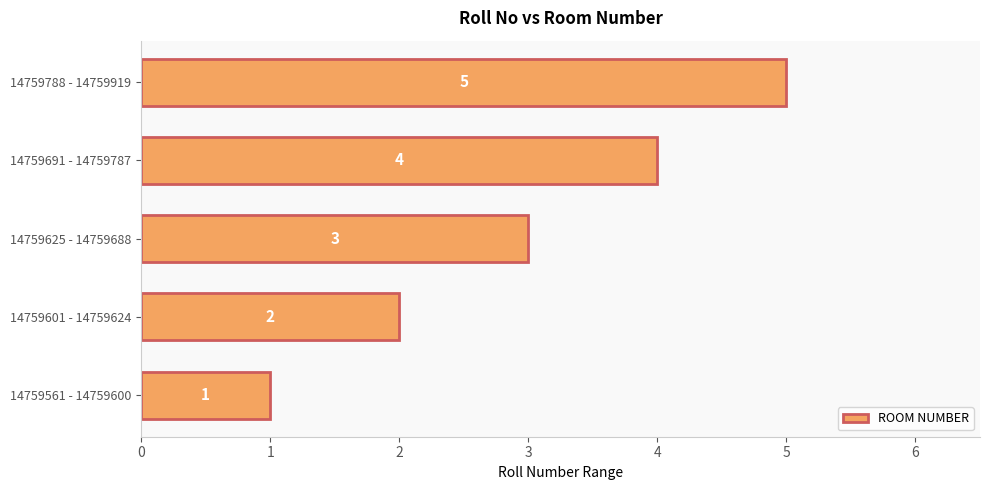

What is the greatest value displayed?

5